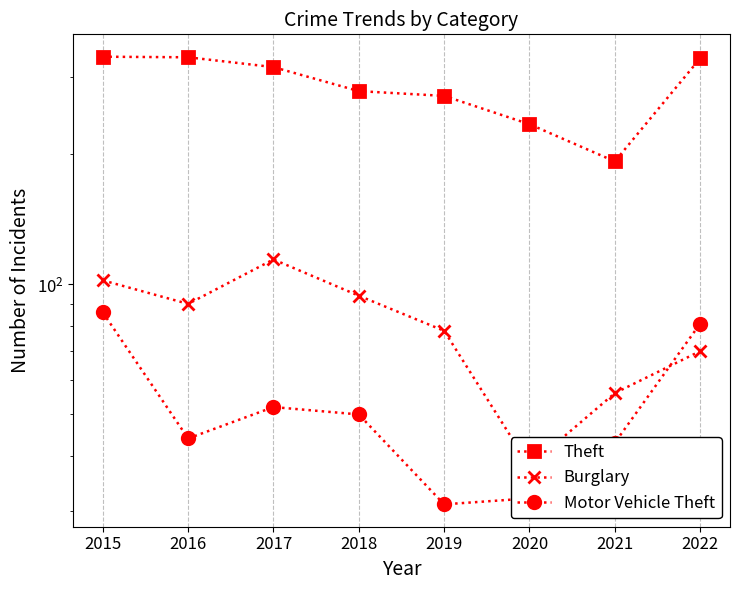

In Motor Vehicle Theft, how many points are higher than both neighbors (excluding endpoints)?

1